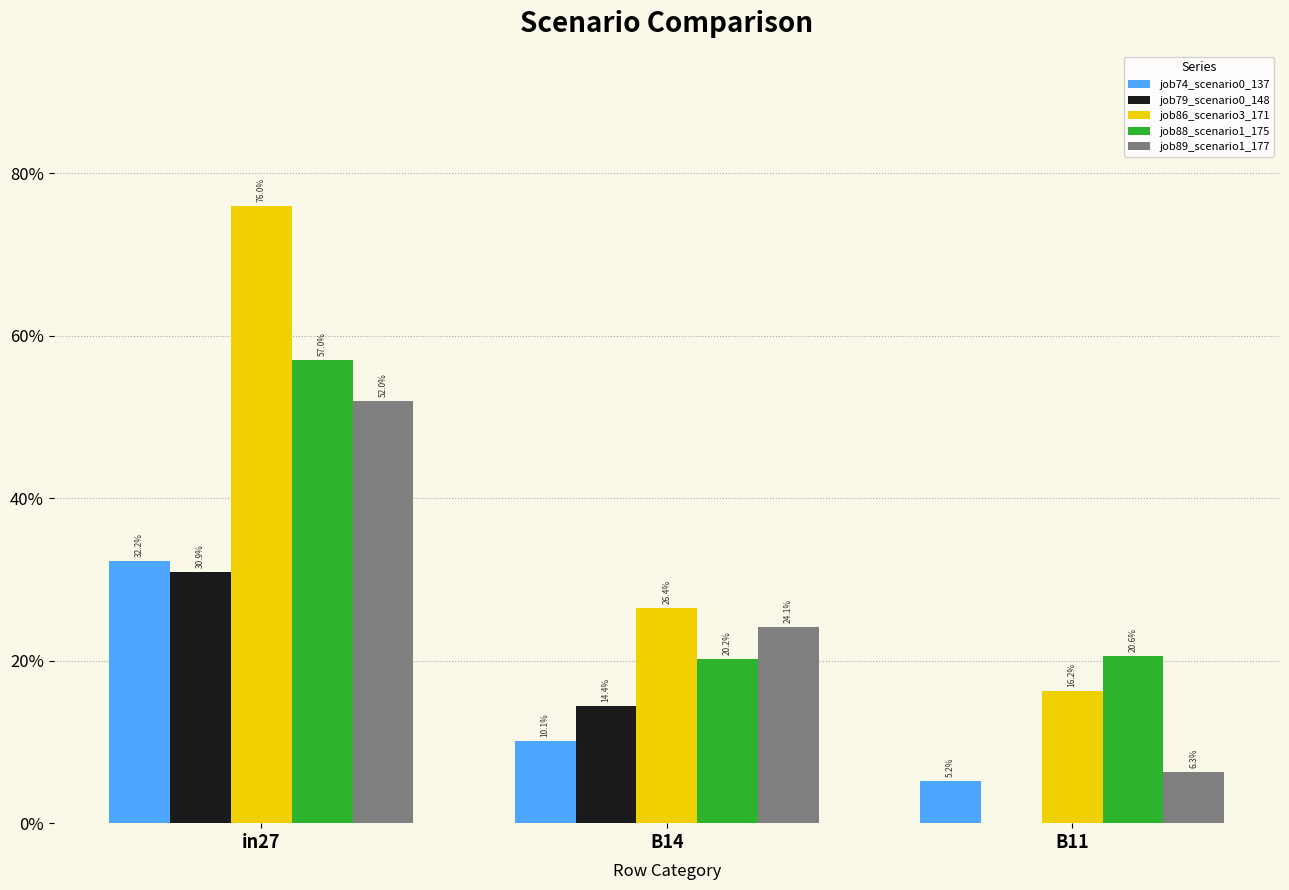

What is the maximum value shown in the chart?

0.8